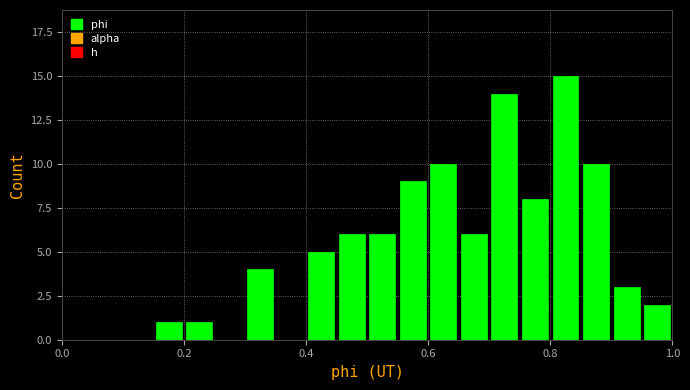

Around what value on the x-axis is the tallest bar? Give the approximate position of its centre, as read against the axis.

0.82